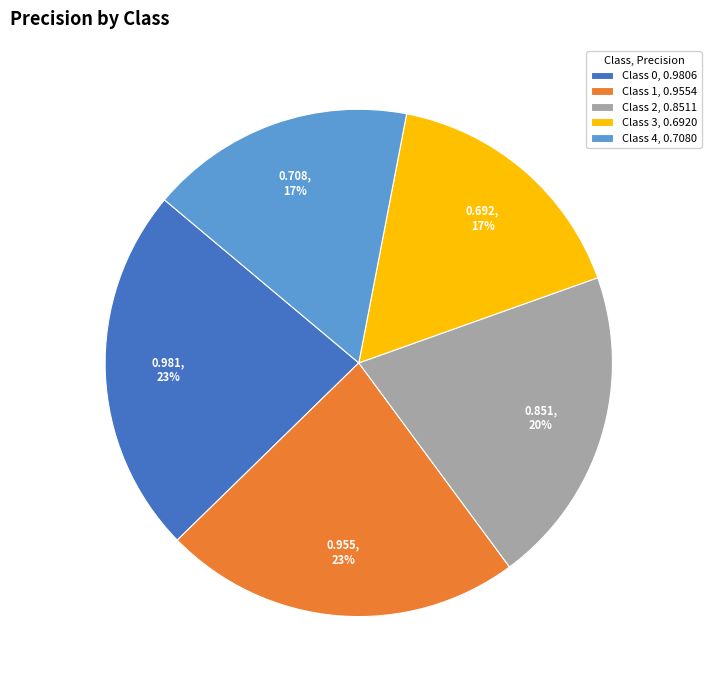

Between Class 2, 0.8511 and Class 0, 0.9806, which is larger?

Class 0, 0.9806